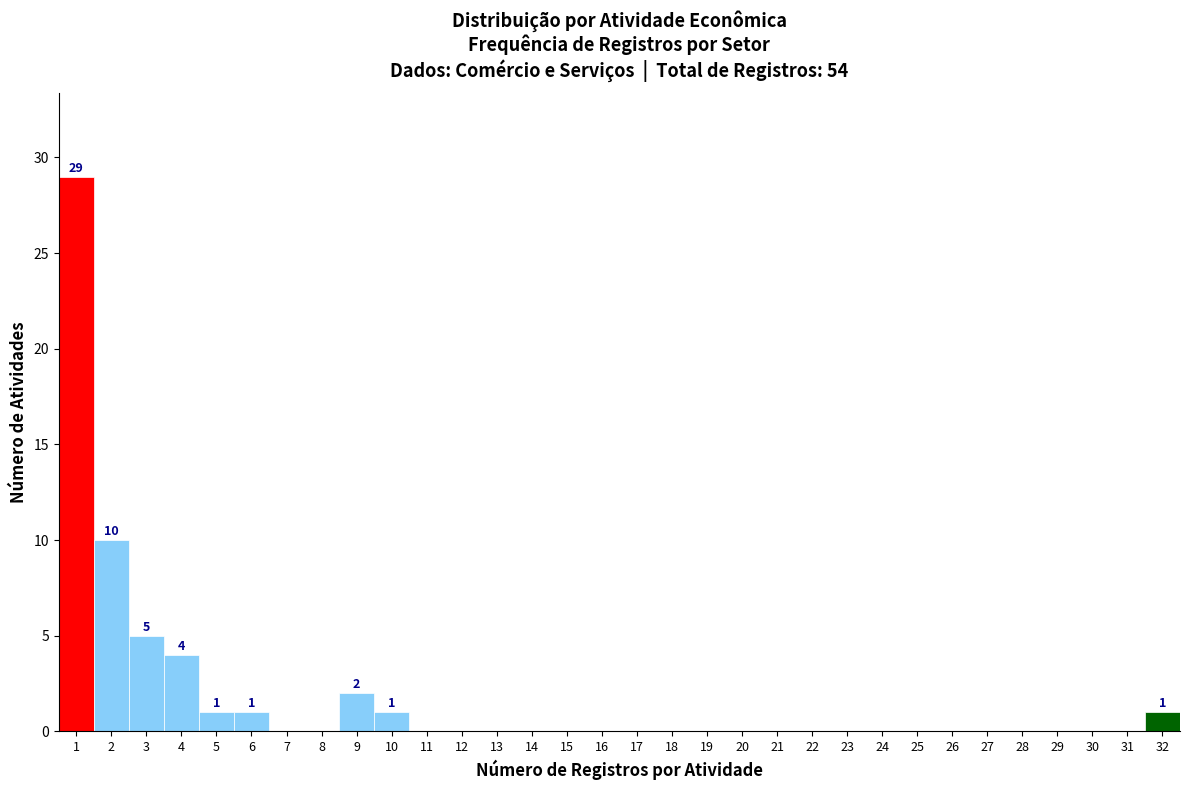

Over which range of the x-axis is the bar tallest?

0.5 to 1.5